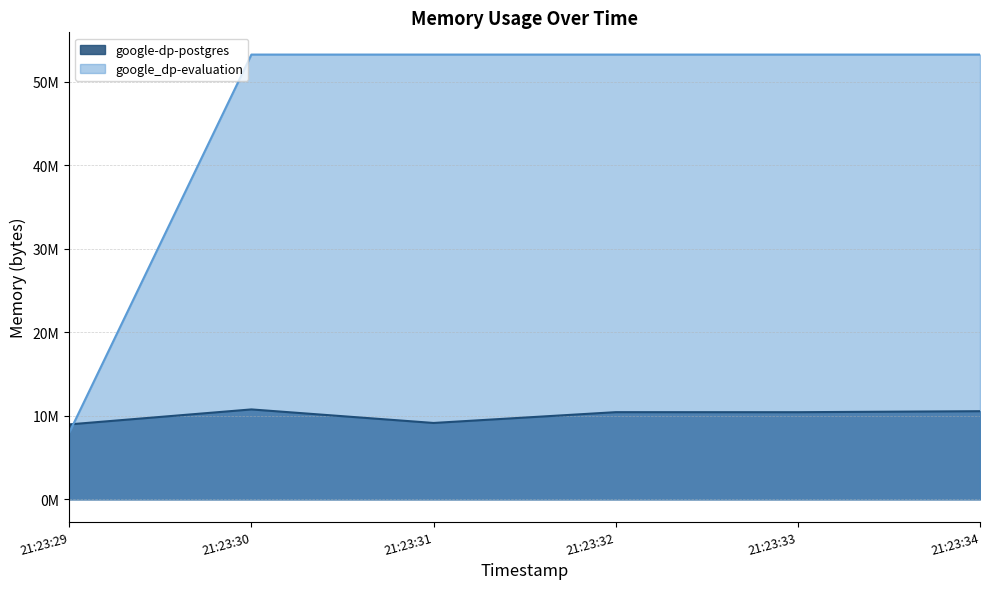

How many categories are shown in the chart?

6